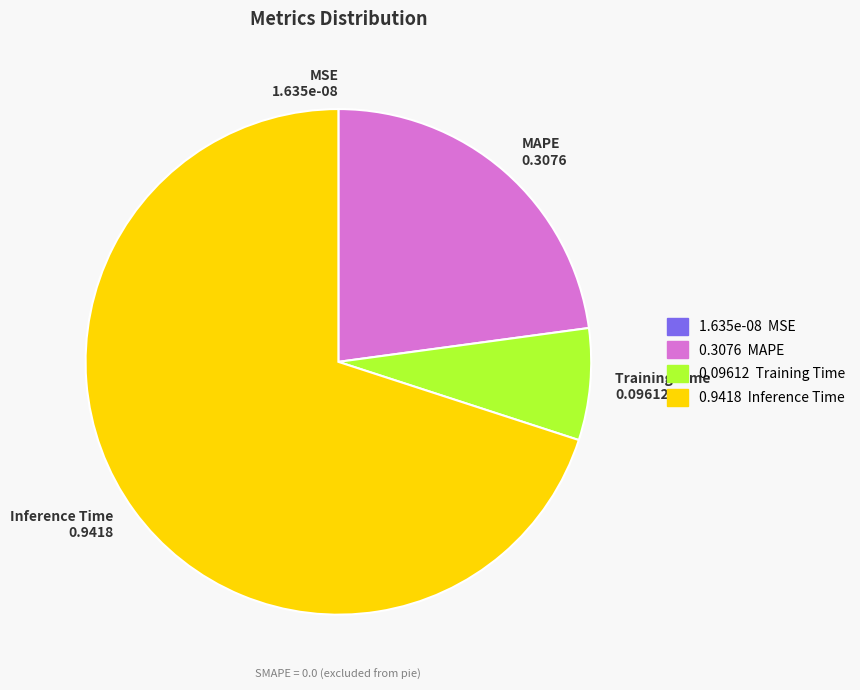

True or false: Training Time 0.09612 accounts for 1% of the total.

False